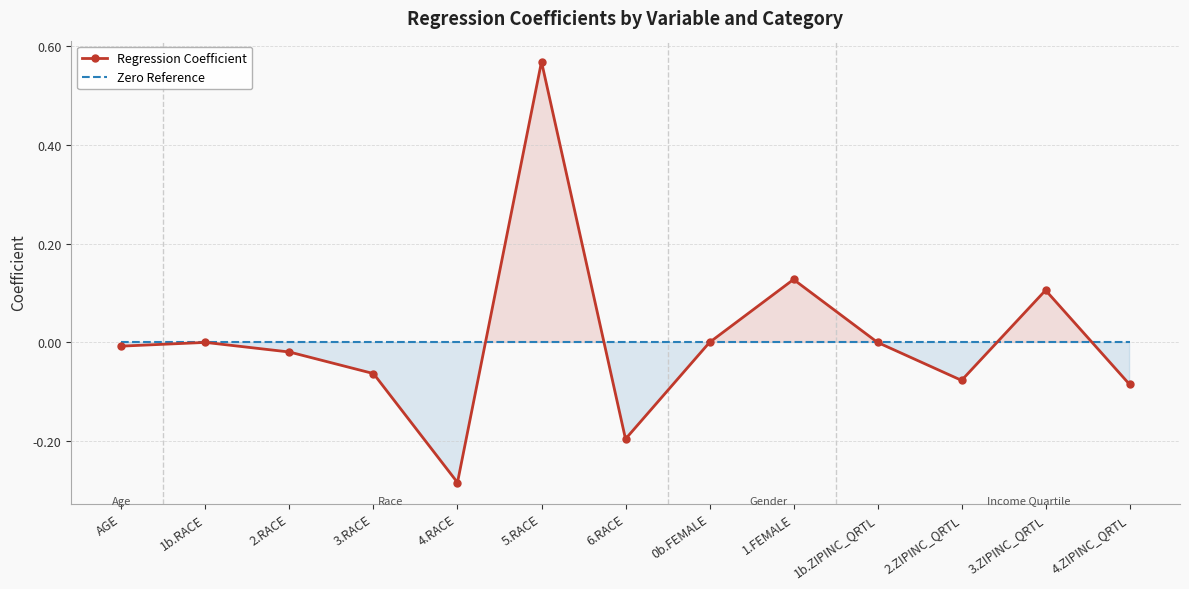

Reading right to left, list all the values displayed in this chart.

Regression Coefficient: -0.1	0.1	-0.1	0.0	0.1	0.0	-0.2	0.6	-0.3	-0.1	-0.0	0.0	-0.0
Zero Reference: 0.0	0.0	0.0	0.0	0.0	0.0	0.0	0.0	0.0	0.0	0.0	0.0	0.0